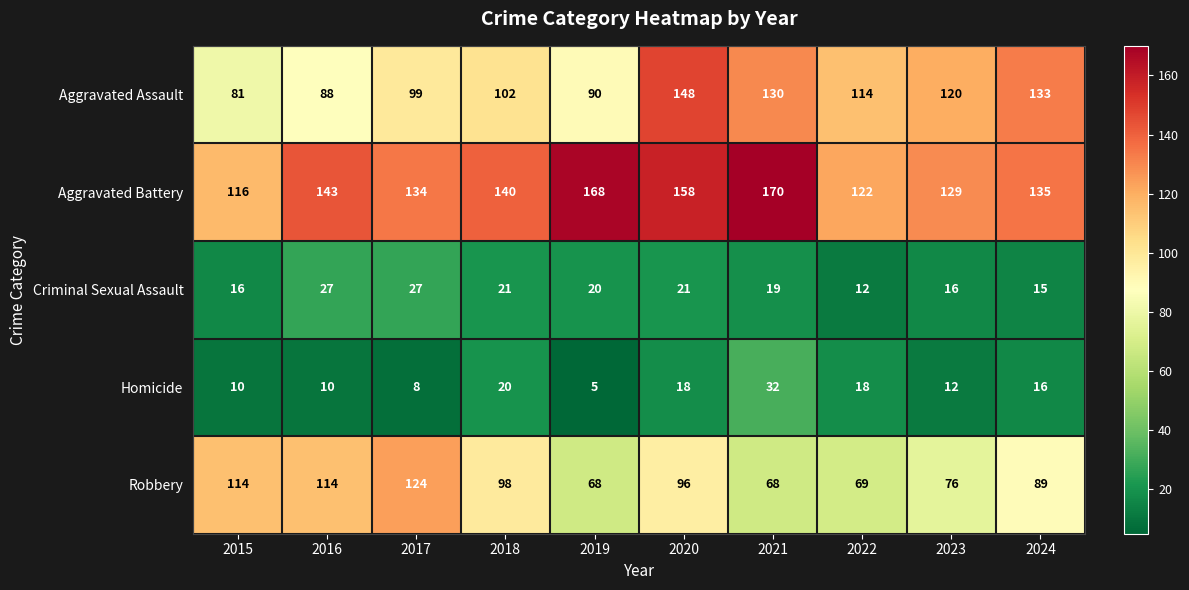

The value of Criminal Sexual Assault at 2021 is 26. True or false?

False